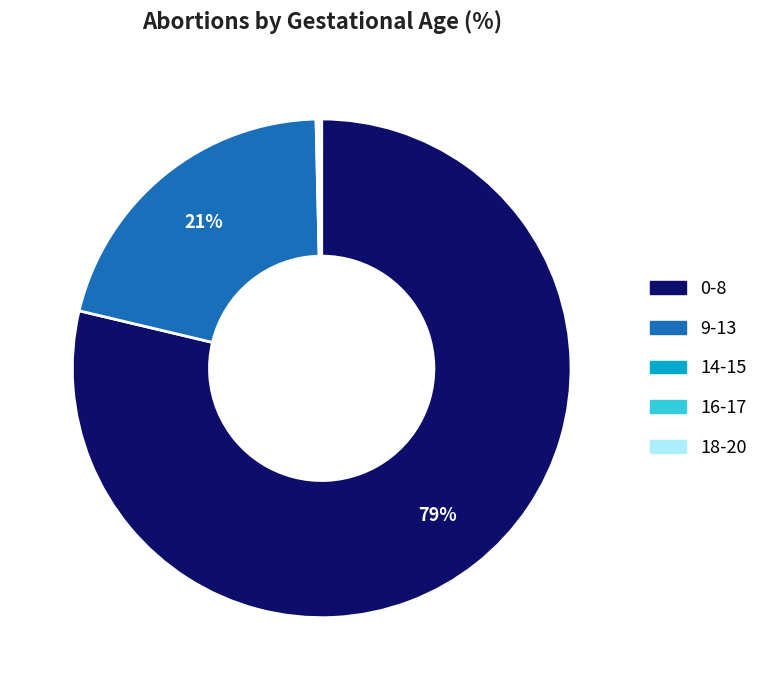

Is there any slice that represents more than half of the pie?

Yes